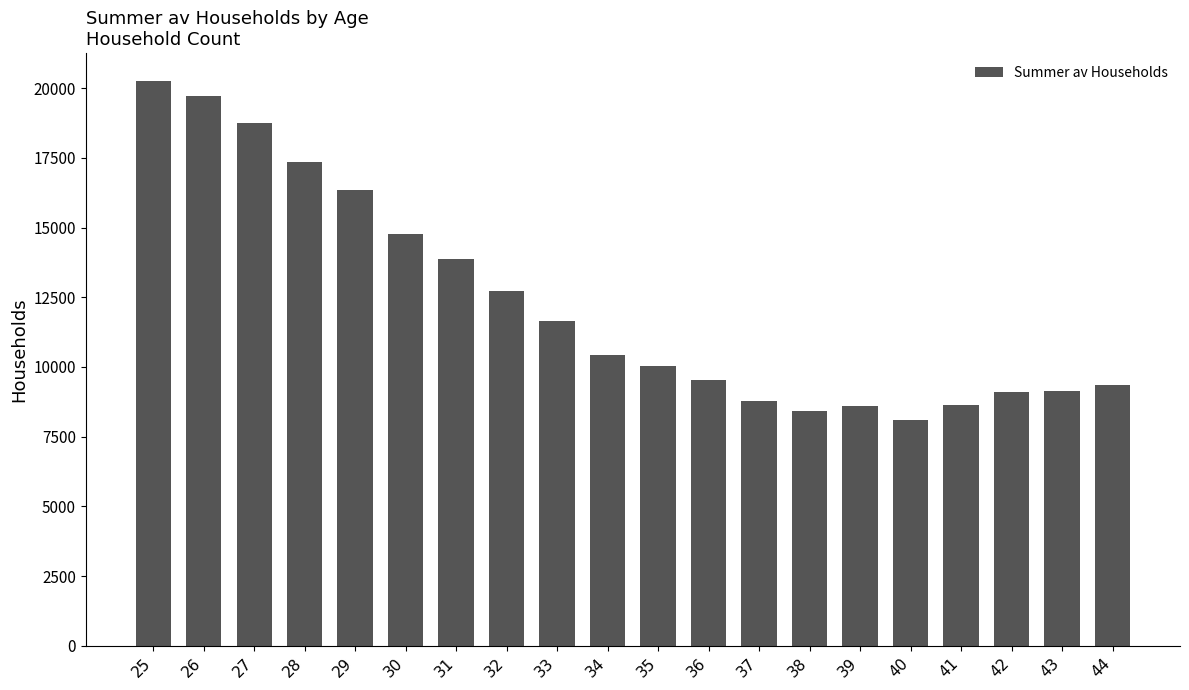

Approximately how many times larger is the value at 44 compared to 38?

1.1